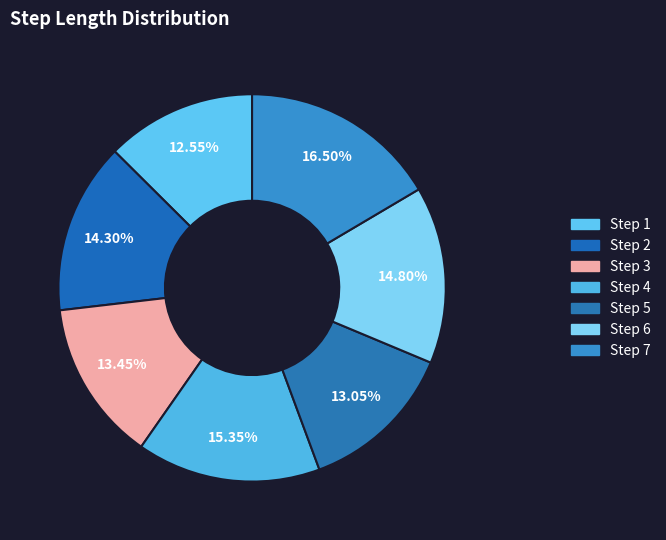

What is the largest slice in the pie chart?

7